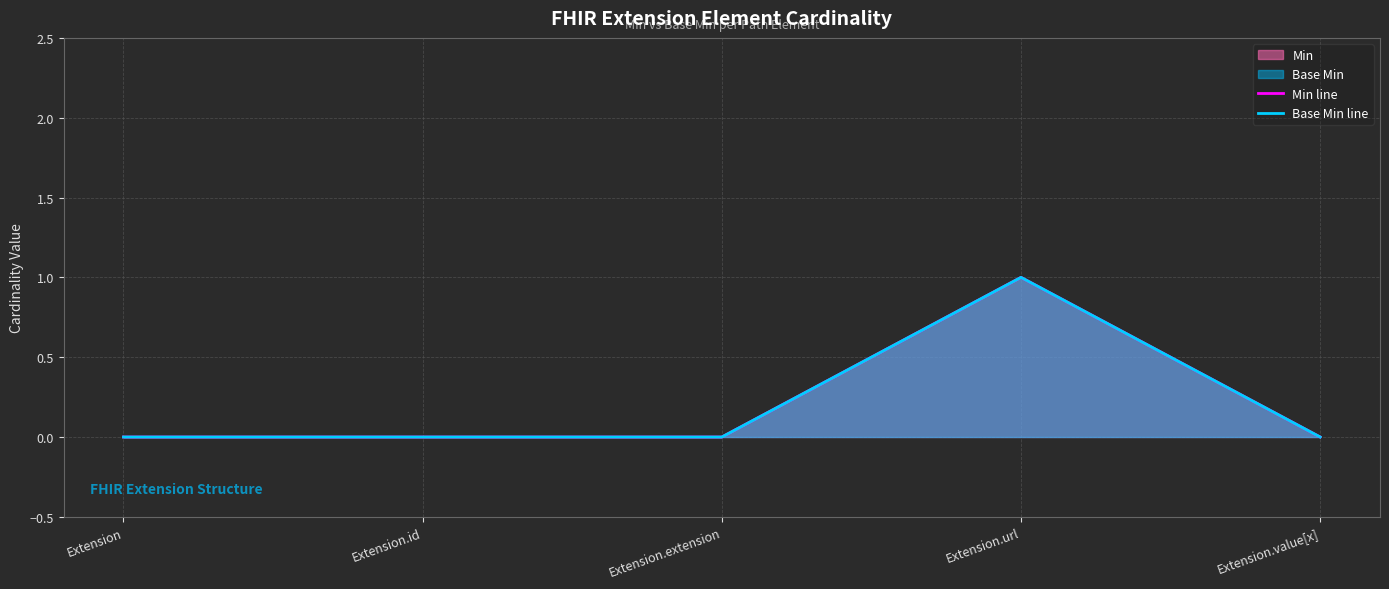

Between Extension.value[x] and Extension.url, which is larger?

Extension.url